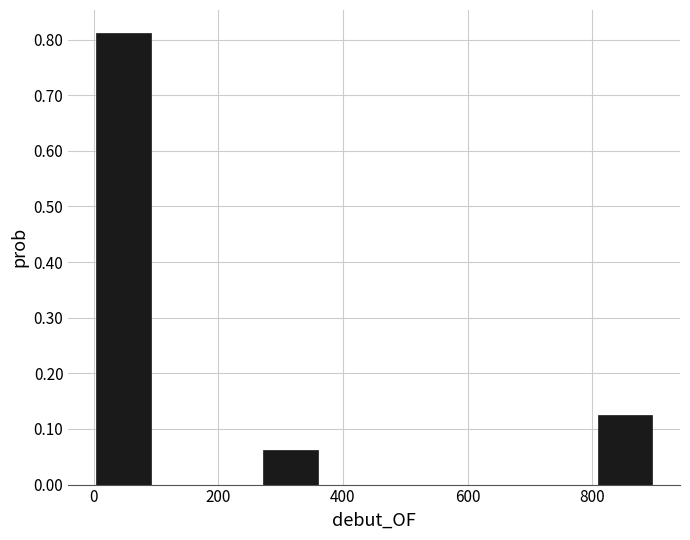

Reading left to right, list every bar in this chart as the range it spans on the x-axis followed by its height. Neither the bar edges nor the heights are printed on the chart, so give them approximately, as read against the axes.

0 to 100: 0.81
100 to 180: 0
180 to 280: 0
280 to 360: 0.06
360 to 460: 0
460 to 540: 0
540 to 620: 0
620 to 720: 0
720 to 800: 0
800 to 900: 0.13